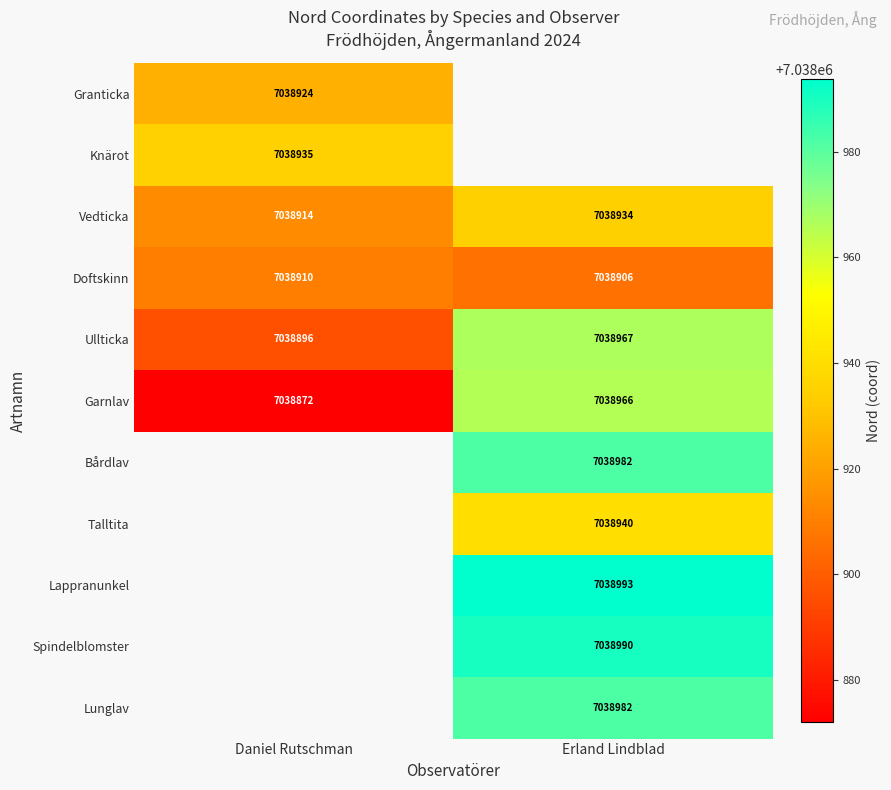

The value of Vedticka at Erland Lindblad is 4844146.3. True or false?

False